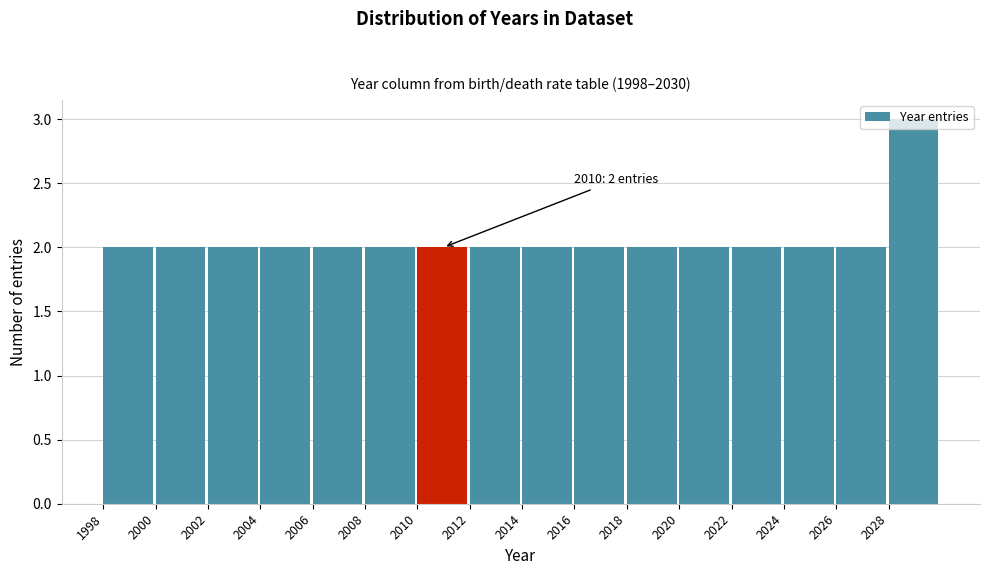

Over which range of the x-axis is the bar tallest?

2028 to 2030